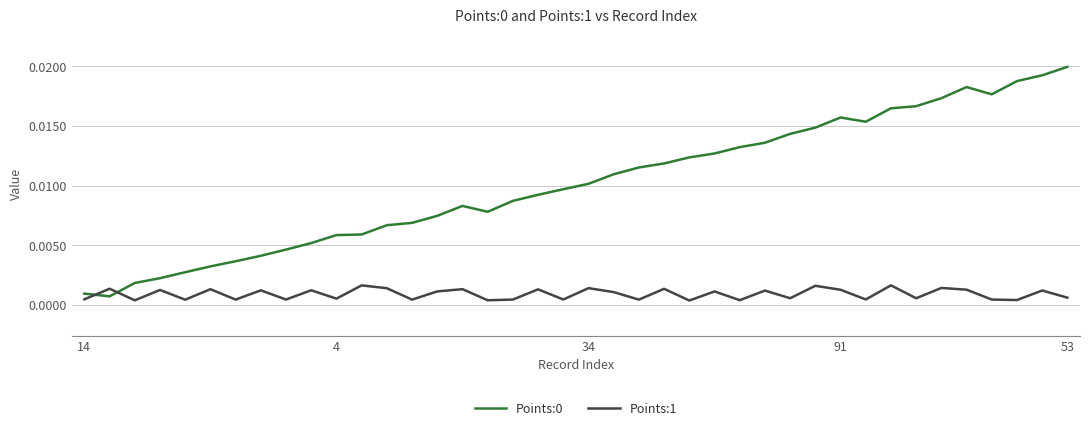

How many lines are shown in the chart?

2